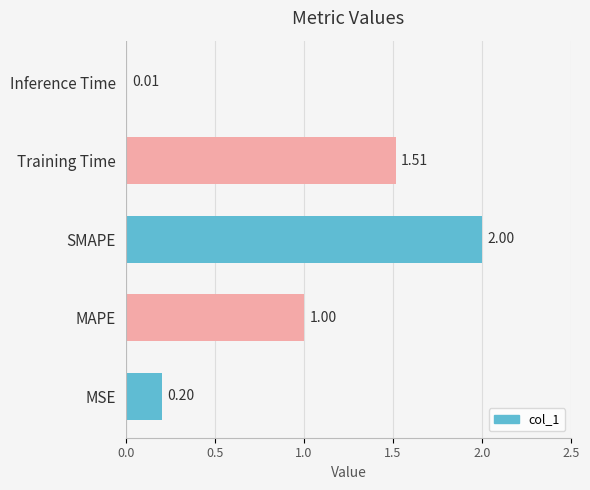

What is the change in value from MAPE to Training Time?

+0.5